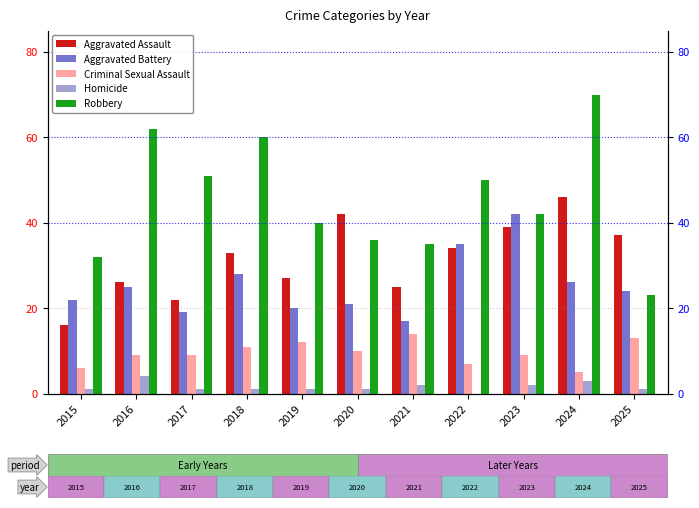

What is the average value of the Homicide series?

2